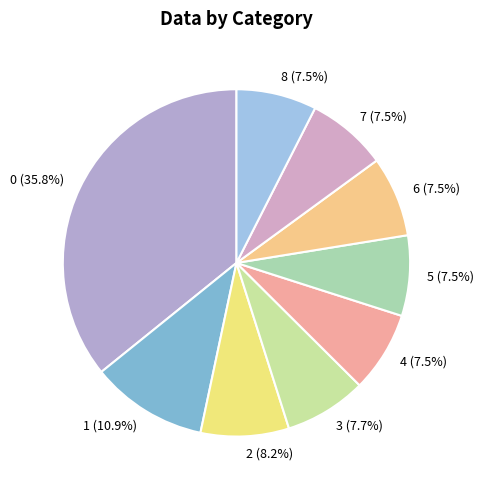

How many segments does this pie chart have?

9